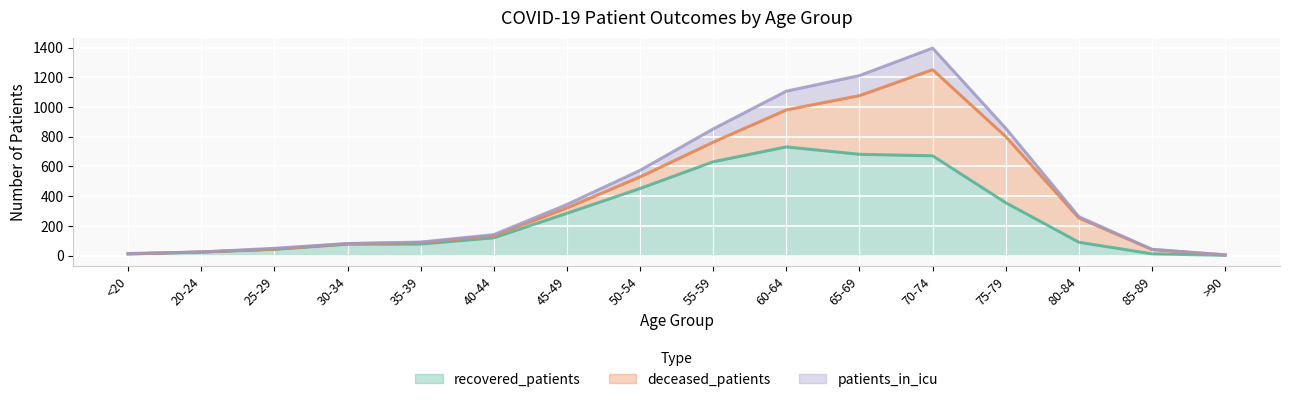

What is the sum of all patients_in_icu values?

647